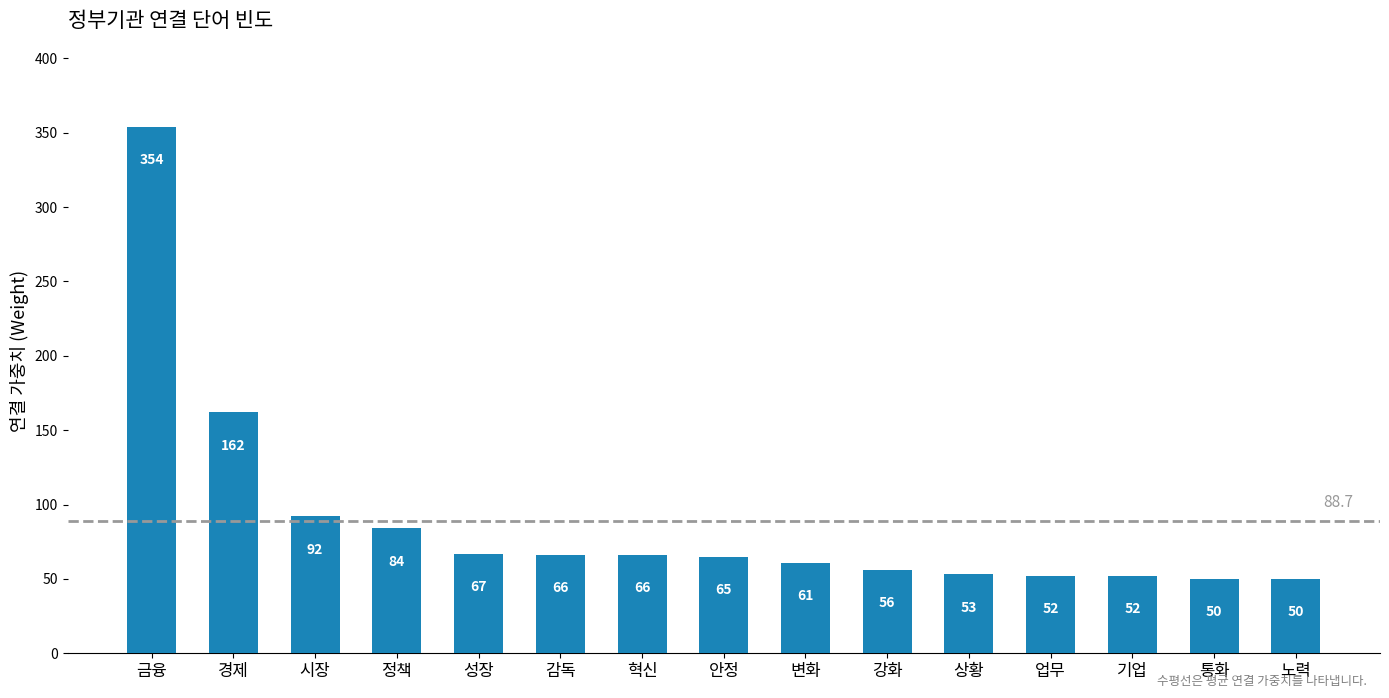

What is the label of the 7th bar from the right?

변화